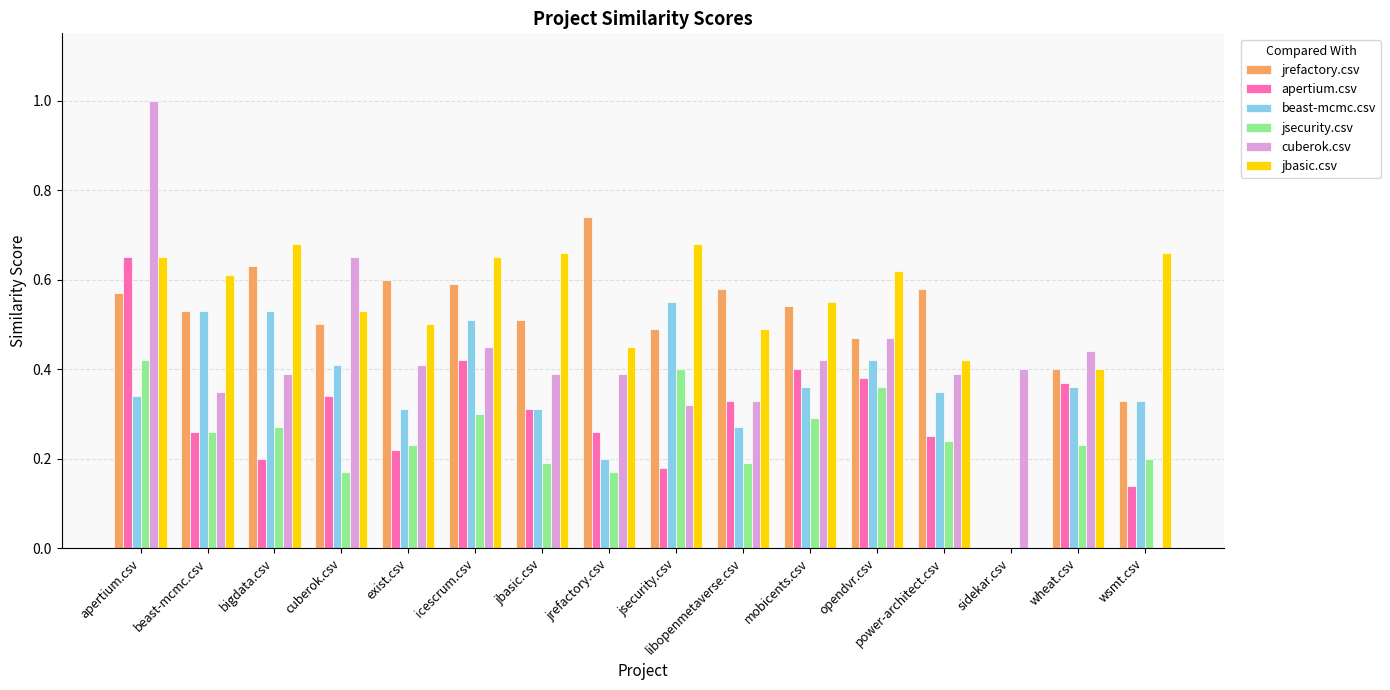

What is the maximum value shown in the chart?

1.0